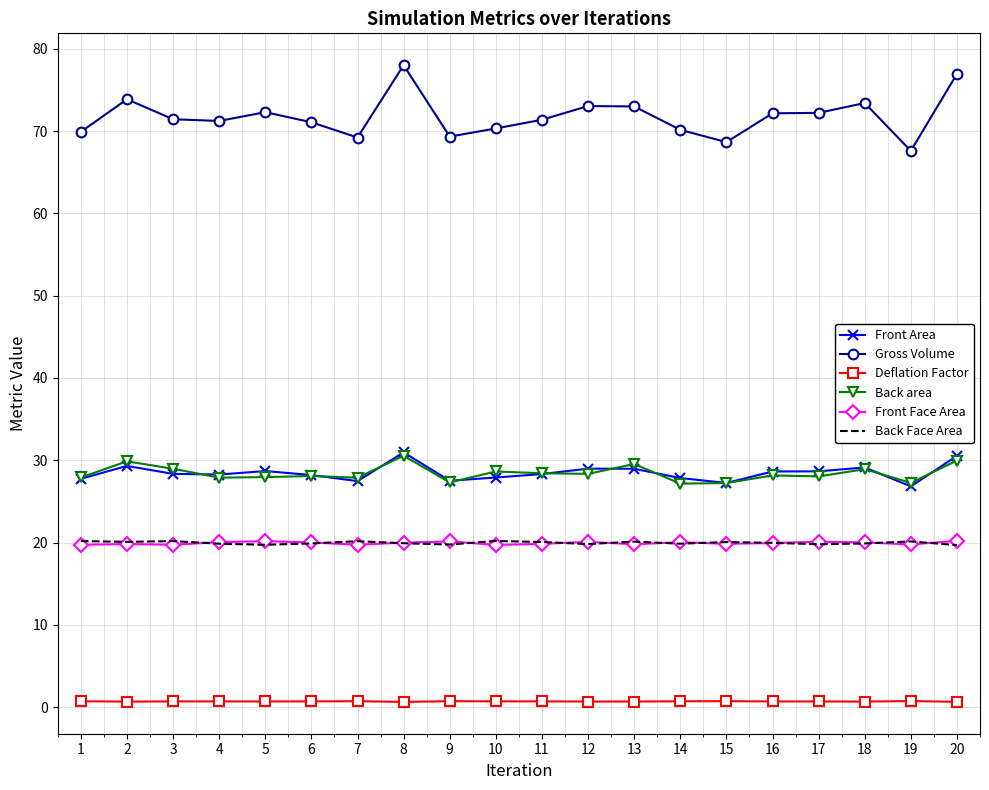

True or false: Deflation Factor and Back area intersect in this chart.

False